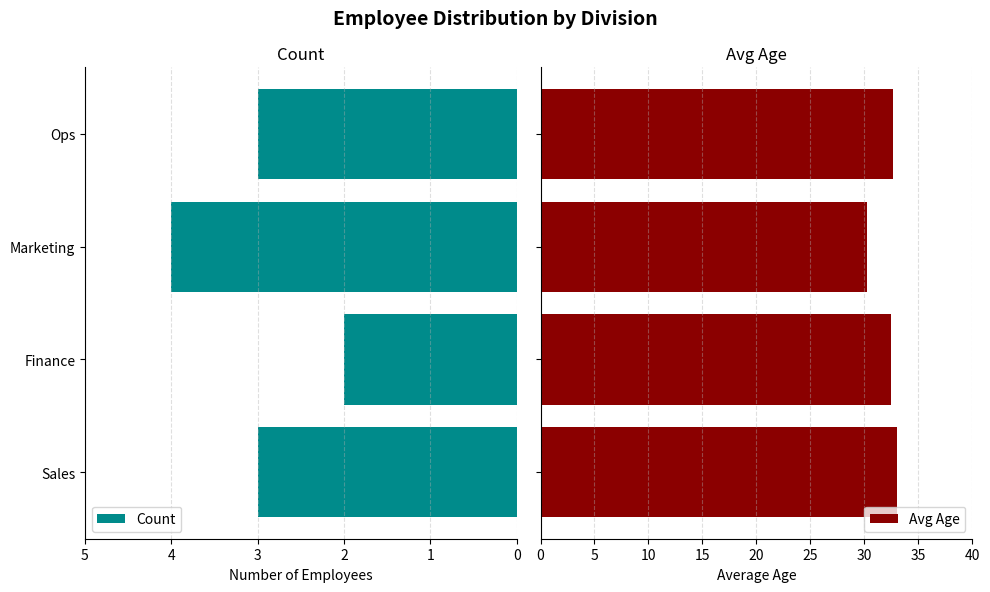

What is the value of the Avg Age bar at the 3rd from the left?

30.2